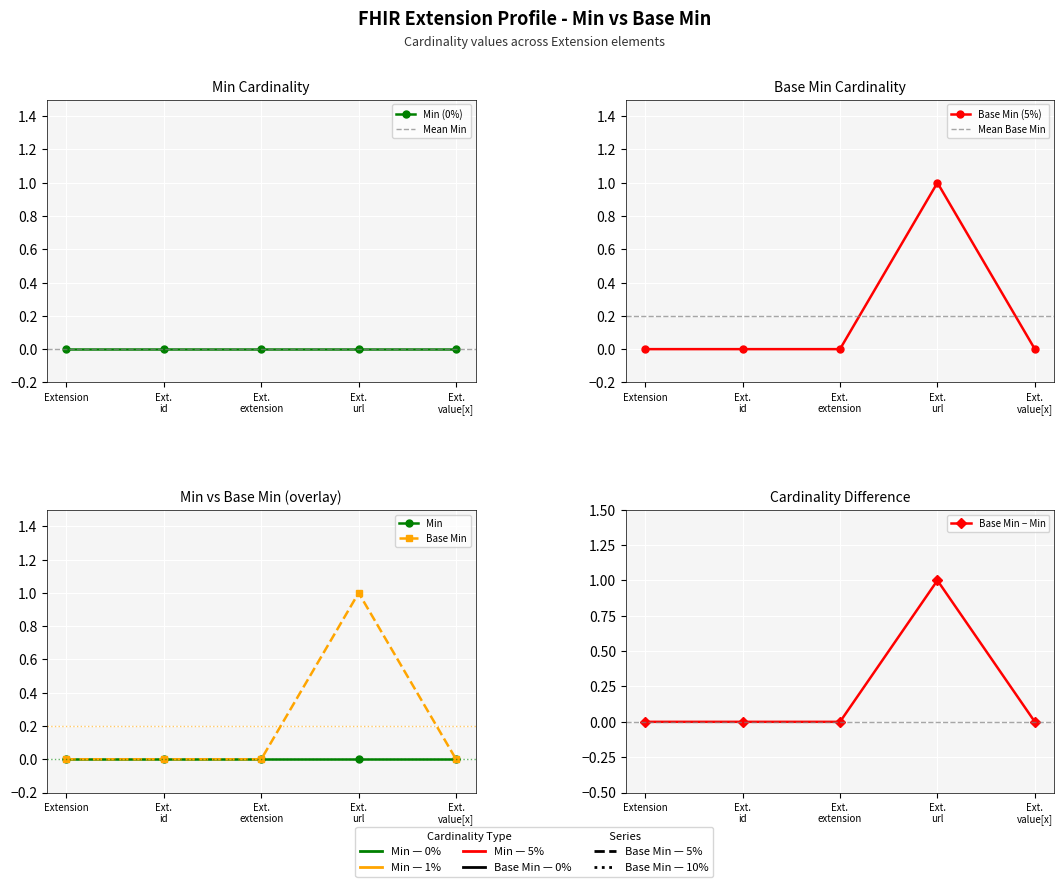

List the labels in order of value, smallest first.

Extension, Ext. id, Ext. extension, Ext. value[x], Ext. url